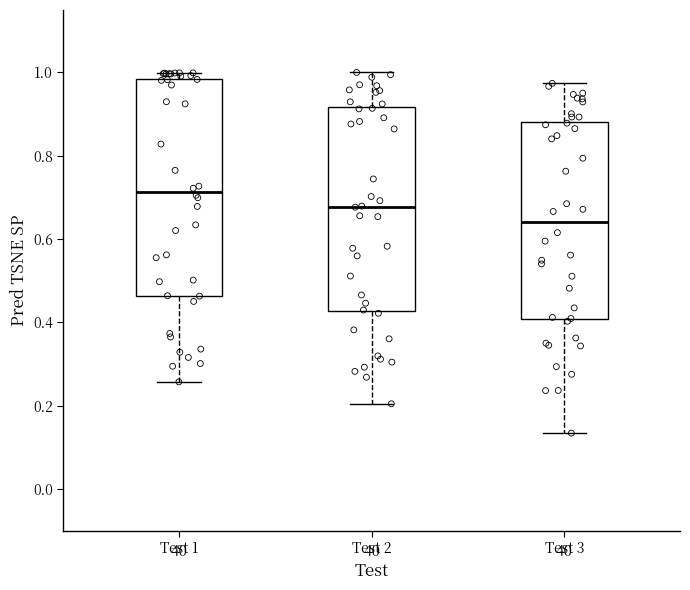

Reading left to right, transcribe this box plot: for each box, give where its median line is, the range the box spans, and where its two whiskers end, as read against the y-axis. The values are not printed on the chart, so give them approximately, as read against the axis.

Test 1: median 0.72, box 0.46 to 0.98, whiskers 0.26 to 1.00
Test 2: median 0.68, box 0.42 to 0.92, whiskers 0.20 to 1.00
Test 3: median 0.64, box 0.40 to 0.88, whiskers 0.14 to 0.98